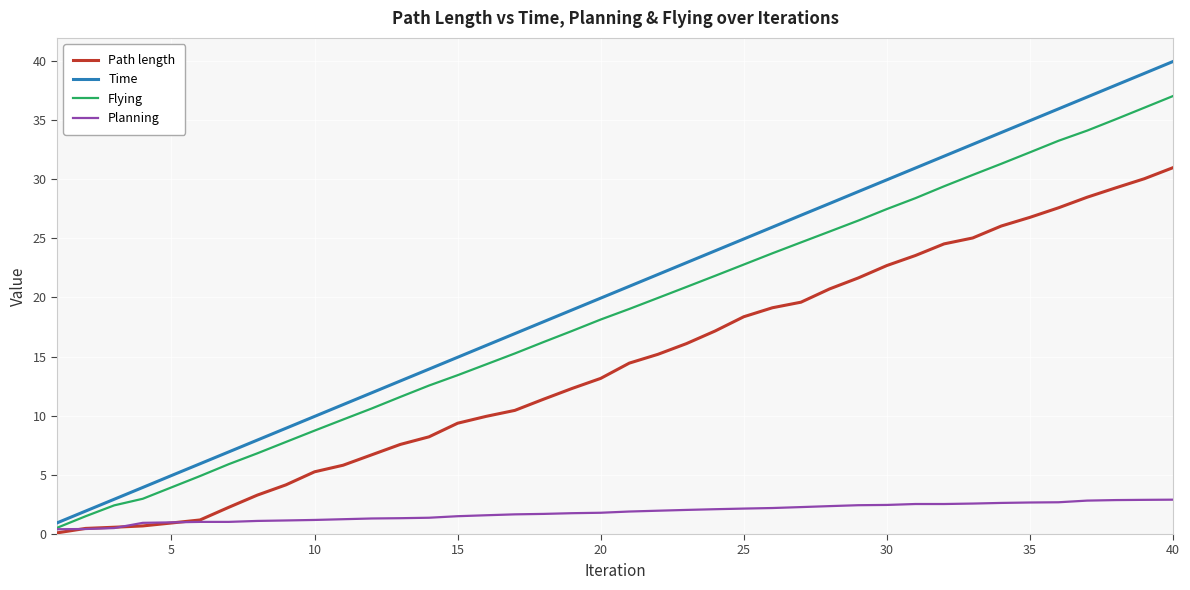

List the series in order of their peak value, lowest first.

Planning, Path length, Flying, Time